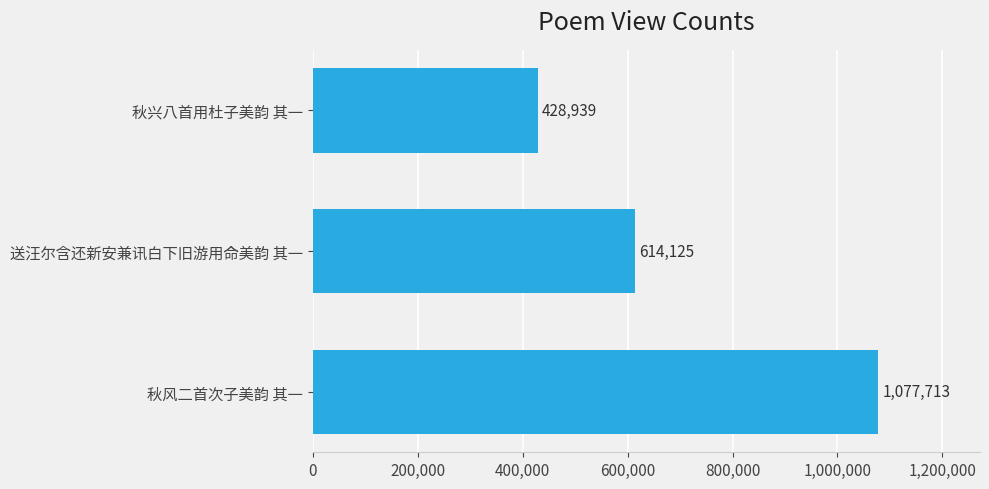

True or false: the data shows 1077713 at 秋风二首次子美韵 其一.

True